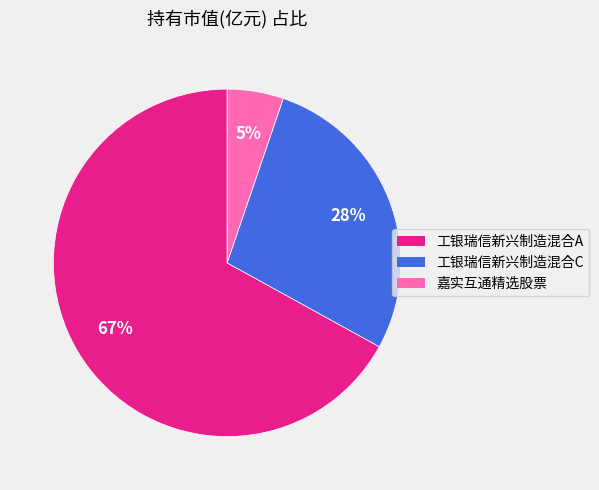

The 工银瑞信新兴制造混合C slice represents 15% of the pie. True or false?

False